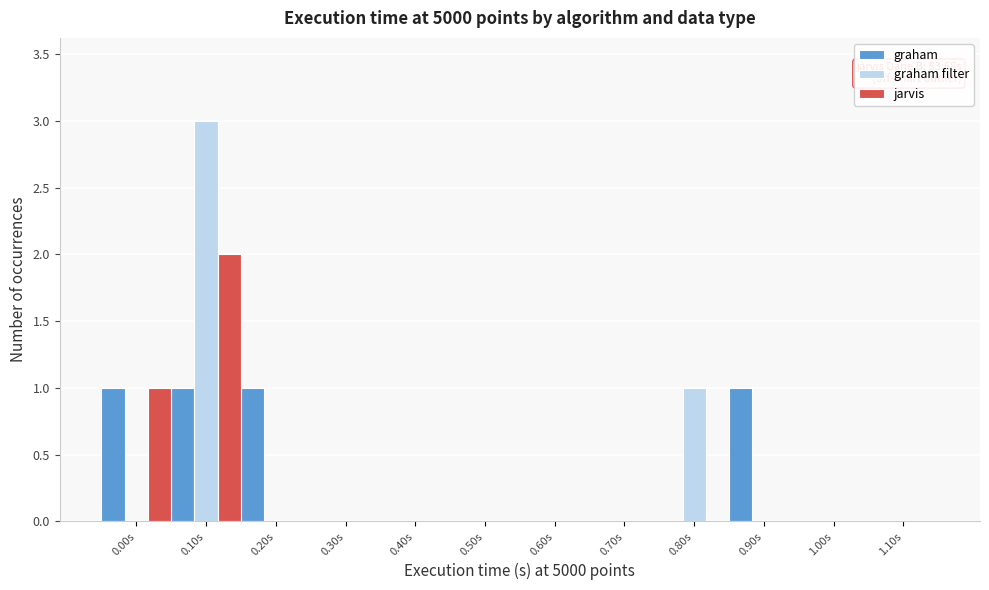

The value of graham at 0.00s is 1. True or false?

True